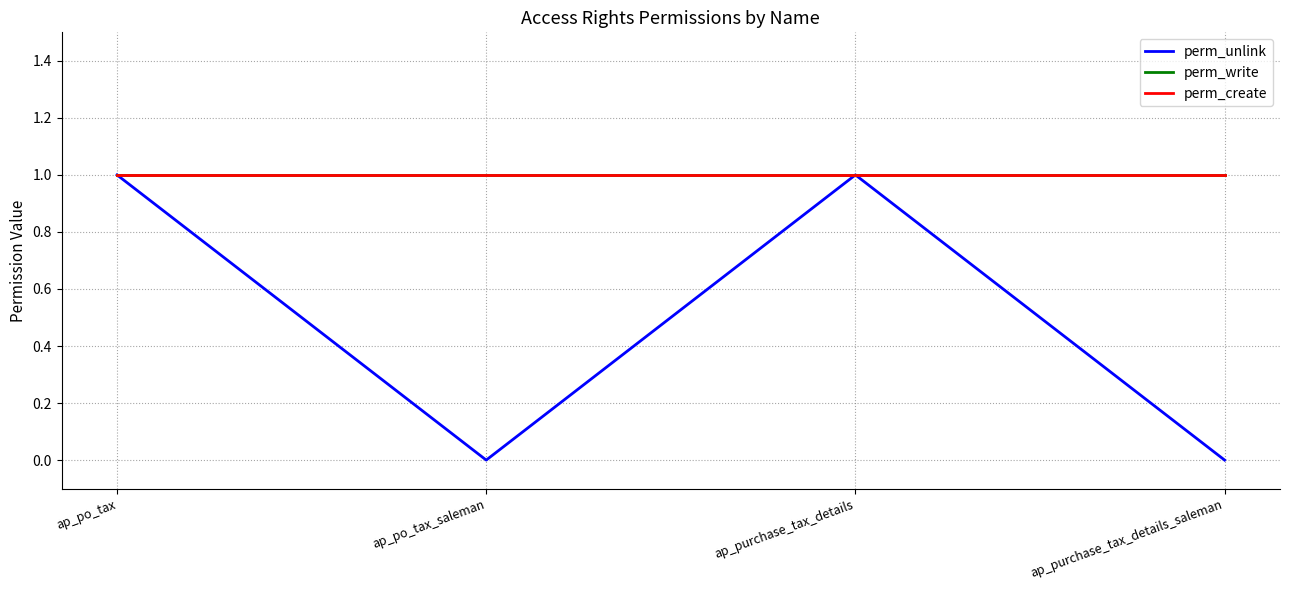

Does the chart display data point markers on the line(s)?

No